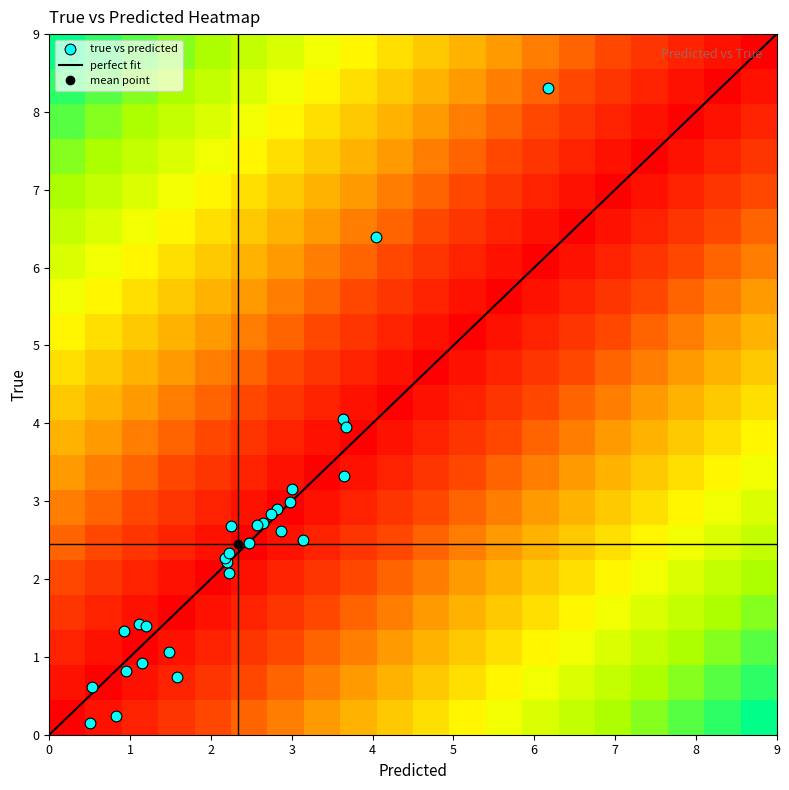

True or false: perfect fit has a value of 7.3 at 5.

False